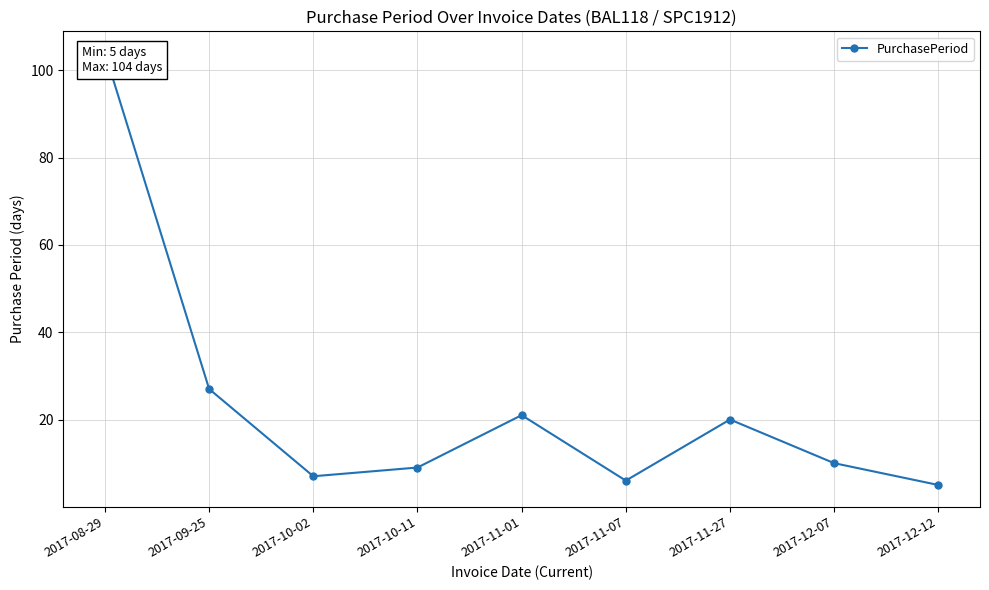

What is the minimum value shown in the chart?

5